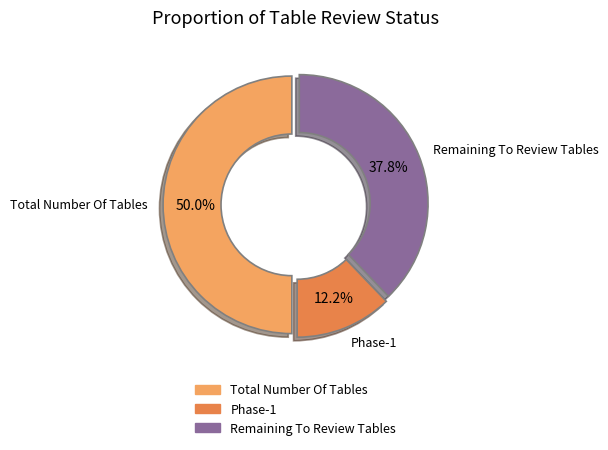

What is the ratio of the value at Remaining To Review Tables to the value at Total Number Of Tables?

0.8